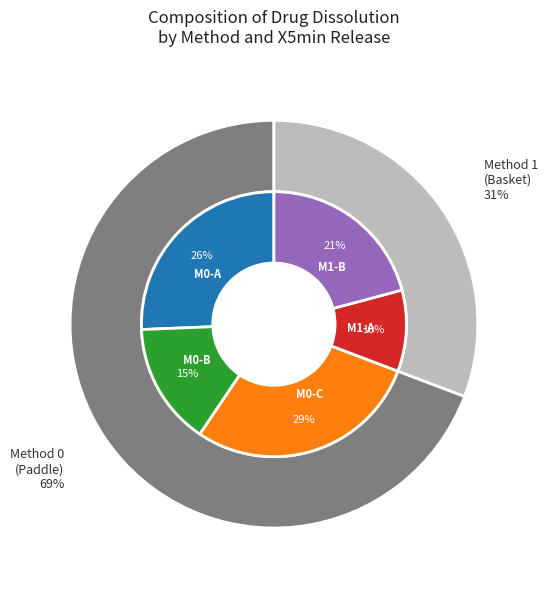

True or false: 0 accounts for 1% of the total.

False